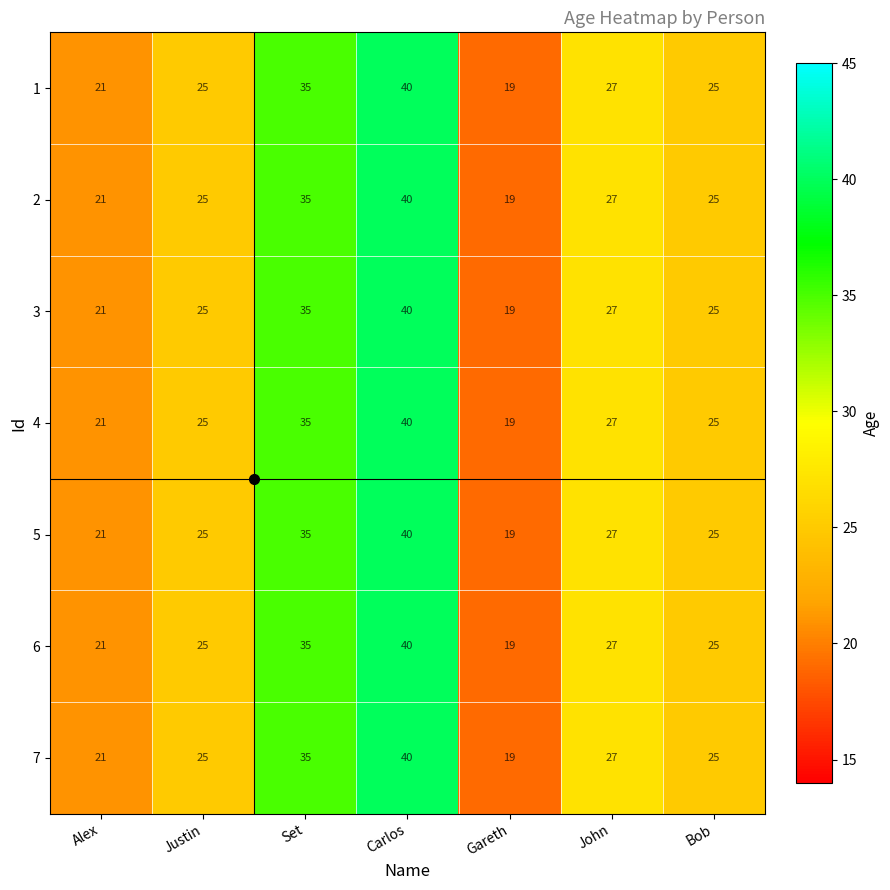

At which category is the sum across all series the highest?

Carlos